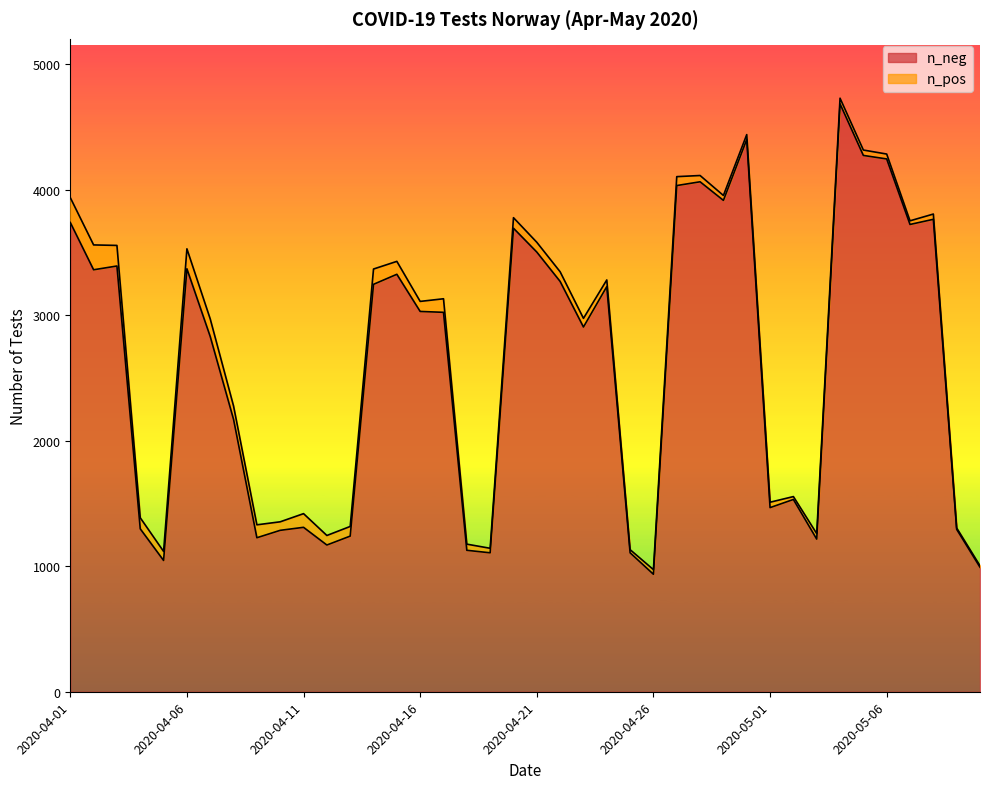

What is the smallest value displayed?

936